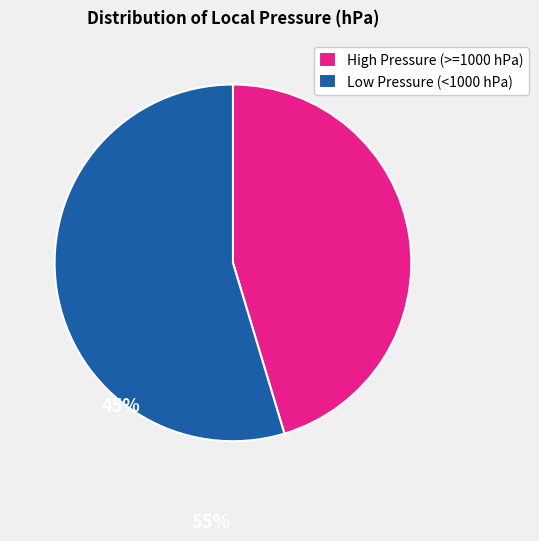

The High Pressure (>=1000 hPa) slice represents 51% of the pie. True or false?

False